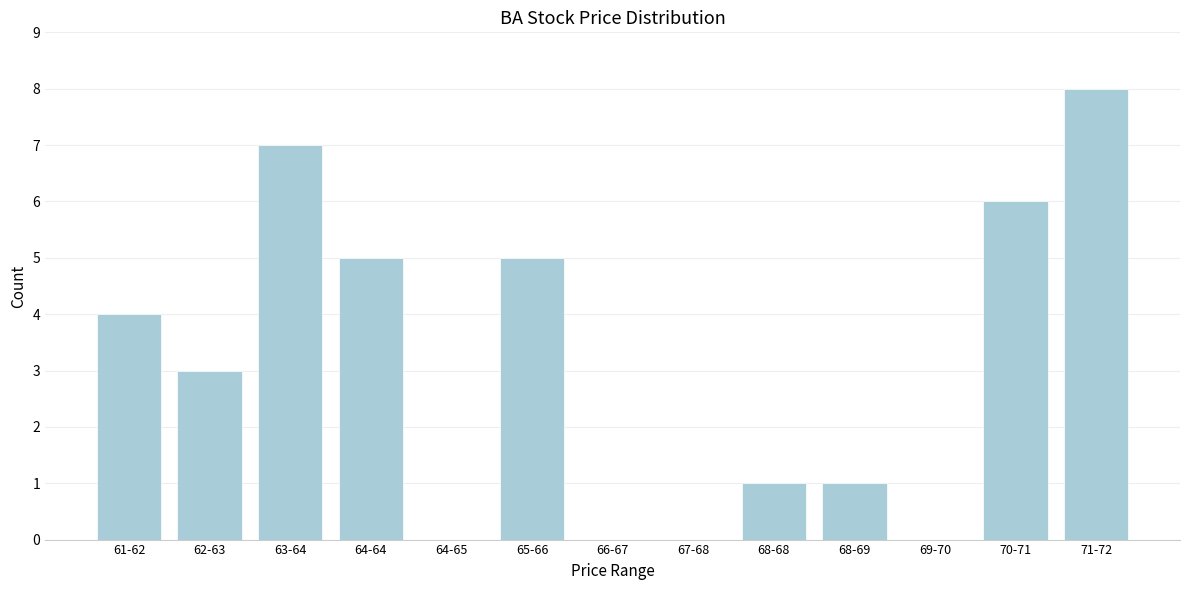

Reading right to left, extract all data points from this chart.

71-72=8	70-71=6	69-70=0	68-69=1	68-68=1	67-68=0	66-67=0	65-66=5	64-65=0	64-64=5	63-64=7	62-63=3	61-62=4